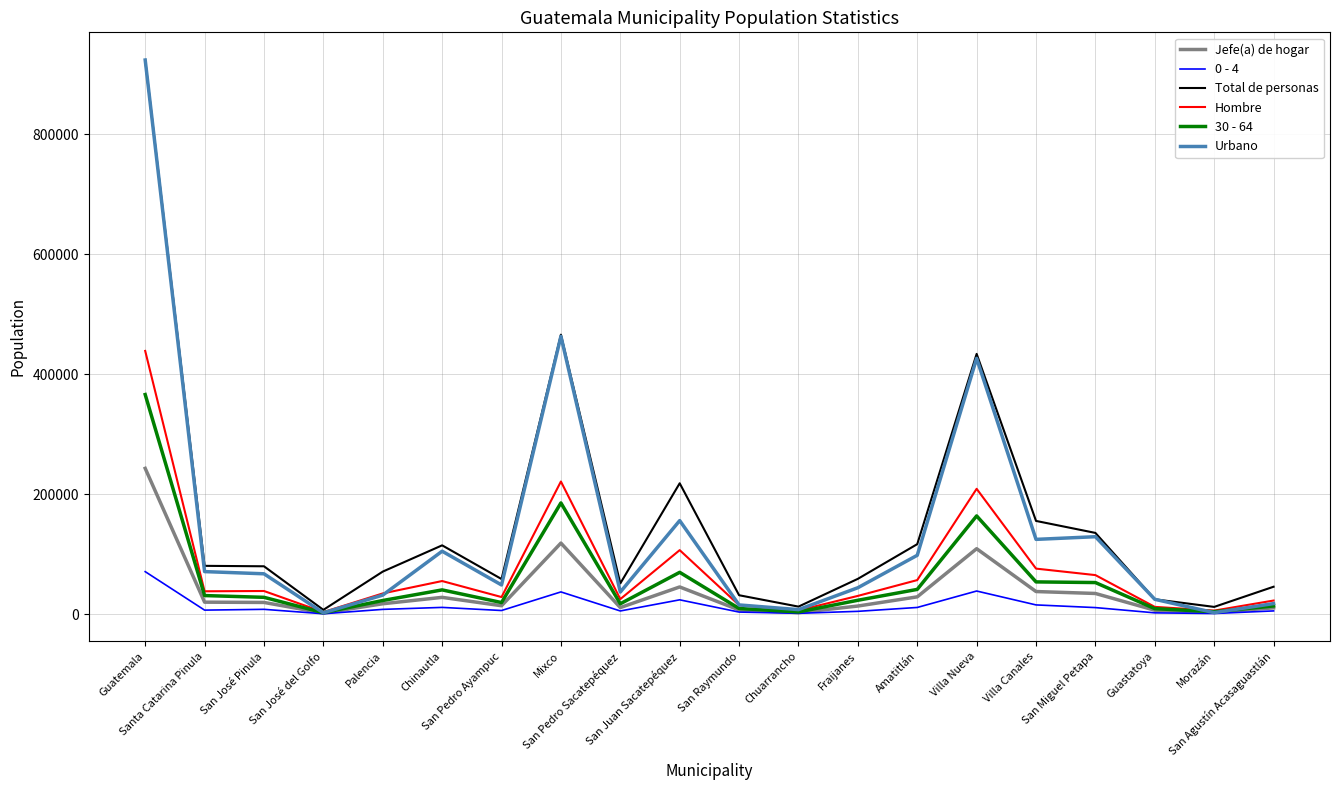

What is the highest value of the Jefe(a) de hogar series?

243014